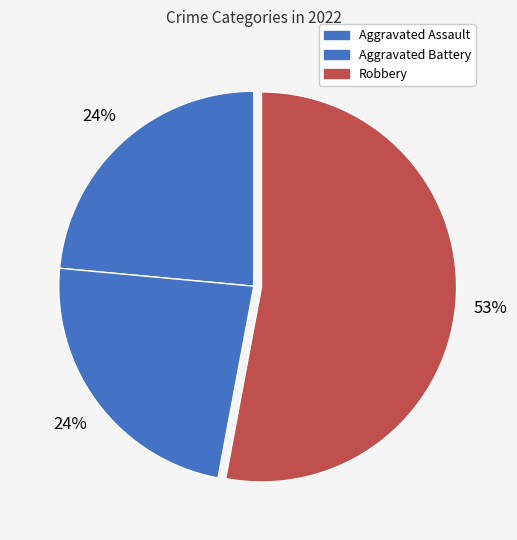

Count the number of slices in the pie.

3